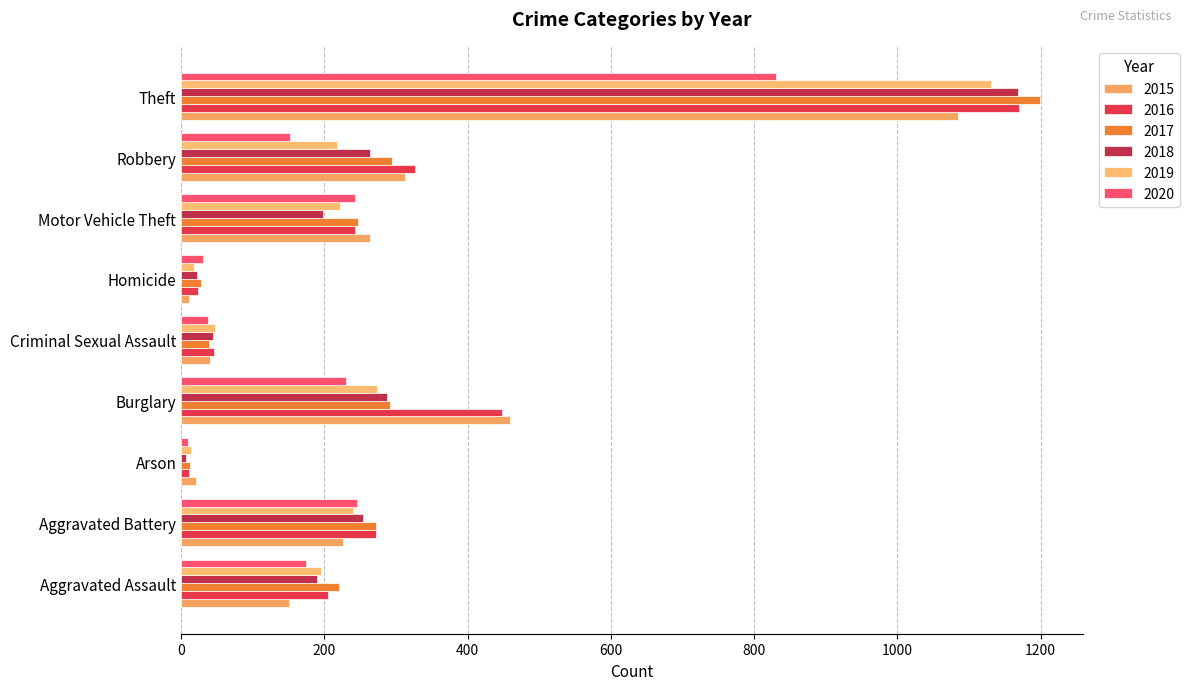

Count the number of data series in this chart.

6